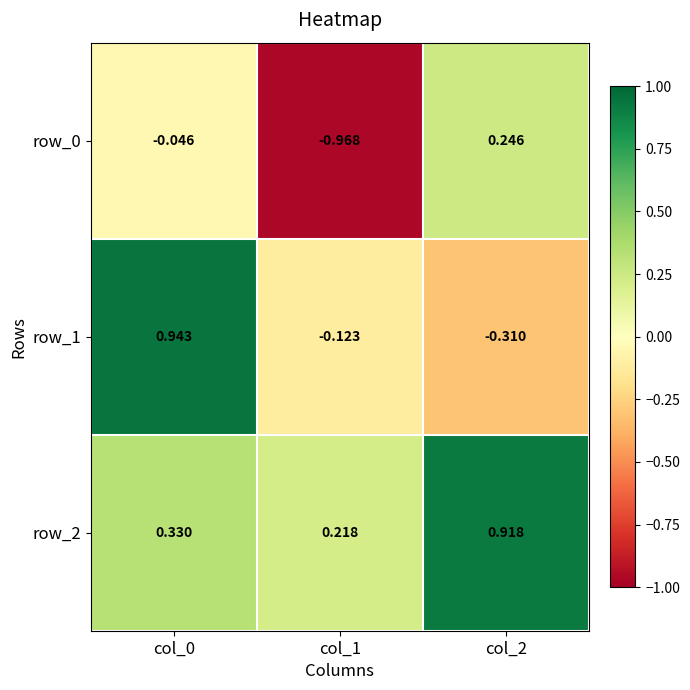

What is the highest value of the row_2 series?

0.9